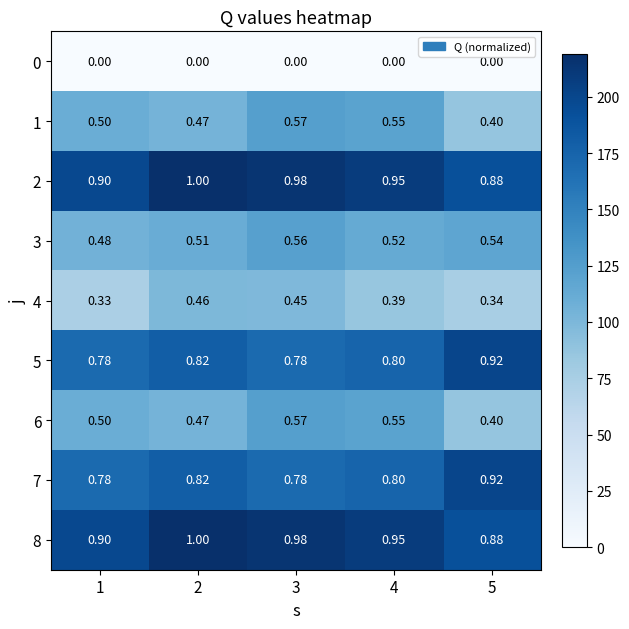

Is the value of 8 at 4 greater than the value of 2 at 1?

Yes